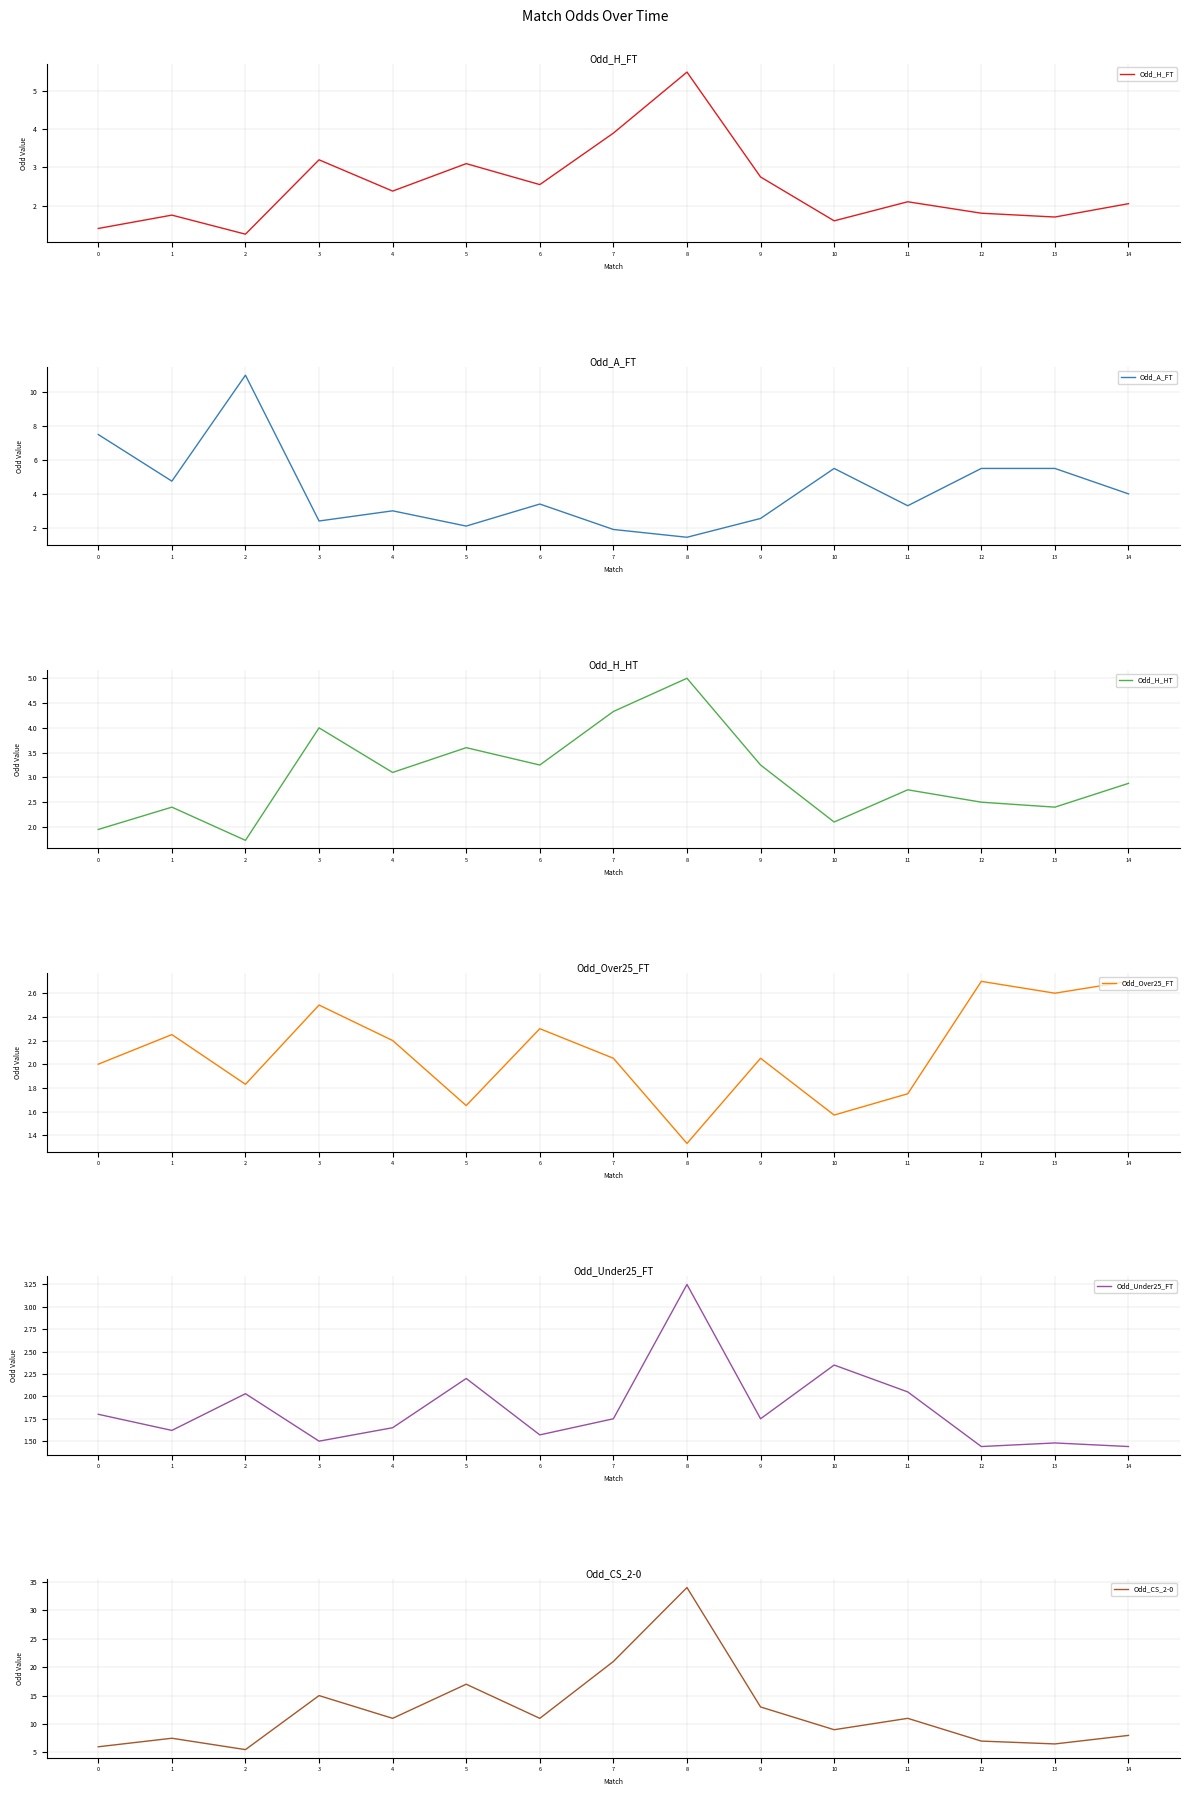

Does the chart have visible grid lines?

Yes